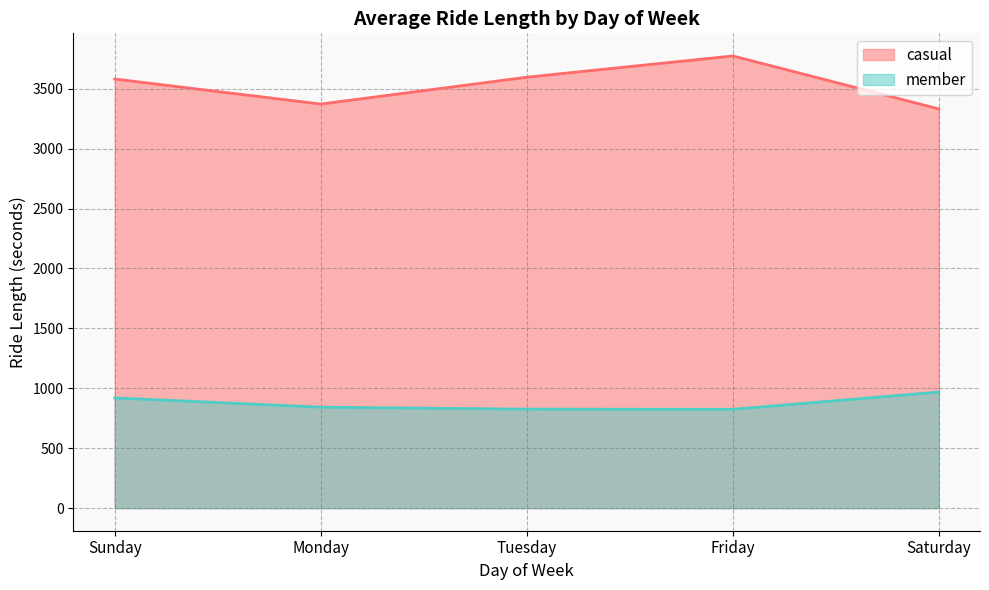

The casual series shows 6390.5 at Friday. True or false?

False